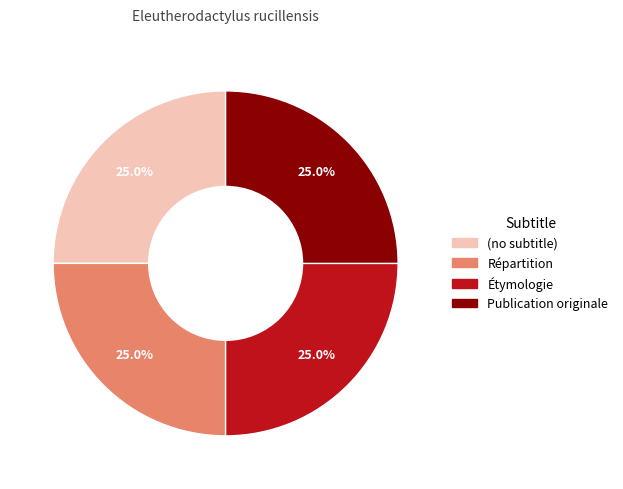

To the nearest percent, what is the average slice percentage?

25%